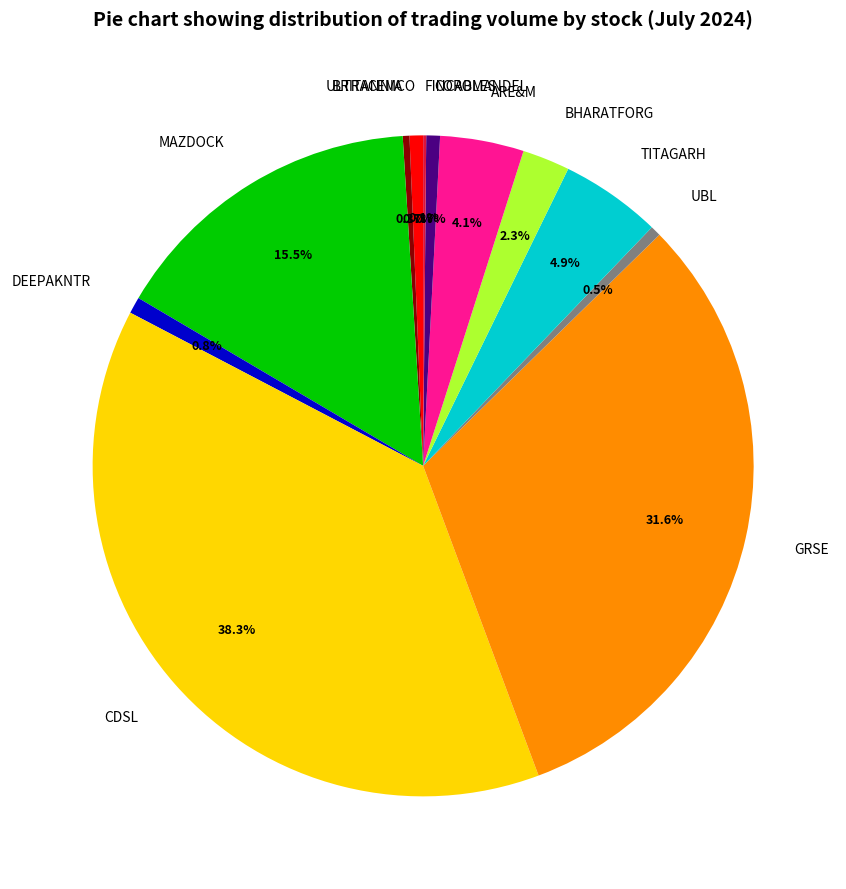

Does any single category account for the majority?

No